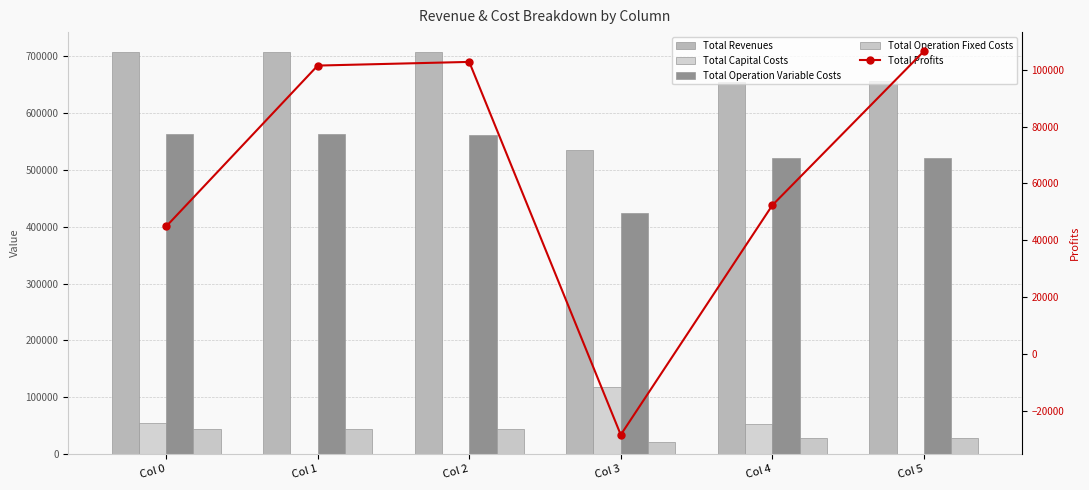

Which series has the largest total across all categories?

Total Revenues